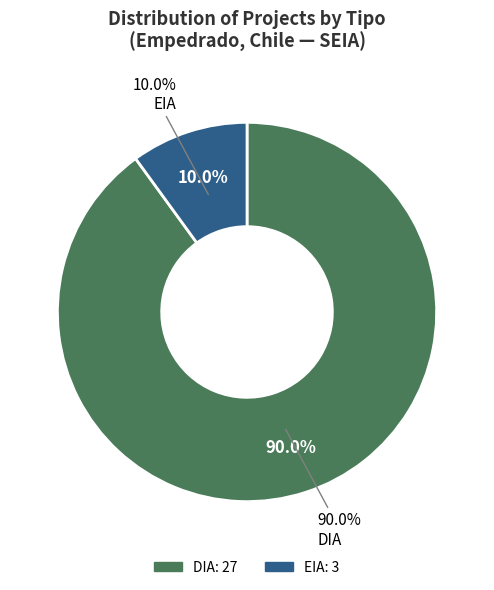

Is there any slice that represents more than half of the pie?

Yes